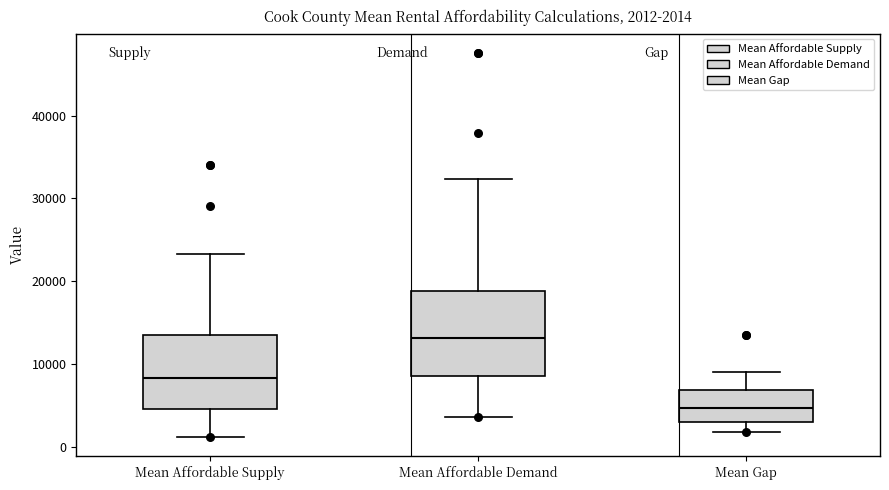

Which box is the tallest, from its lower edge to its upper edge?

Mean Affordable Demand